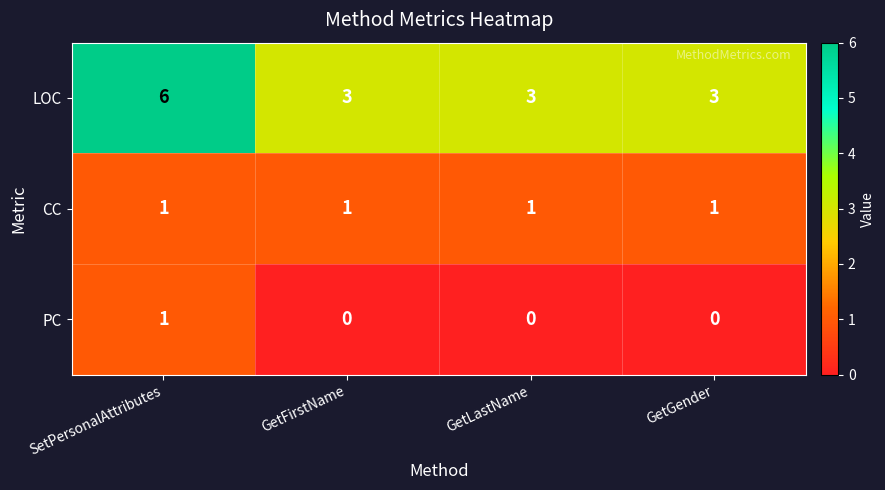

Which series has the largest range (max minus min)?

LOC